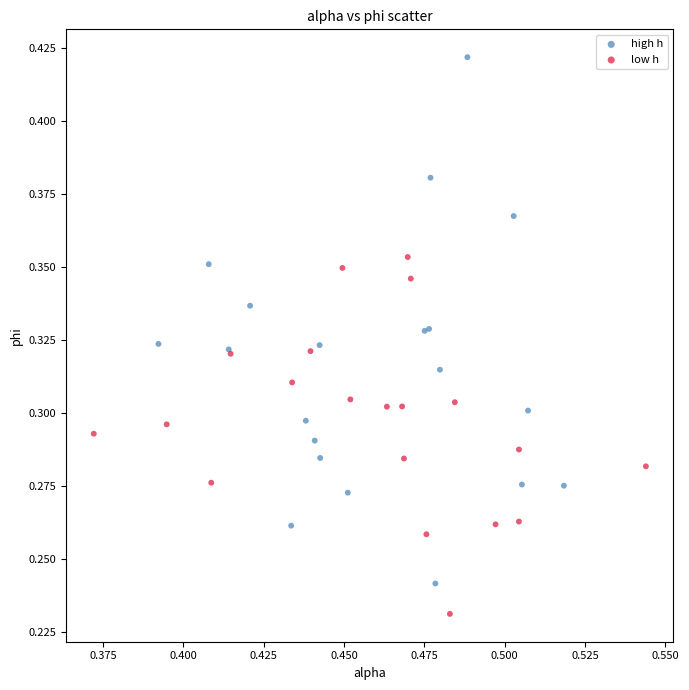

Which series reaches the minimum Y coordinate?

low h